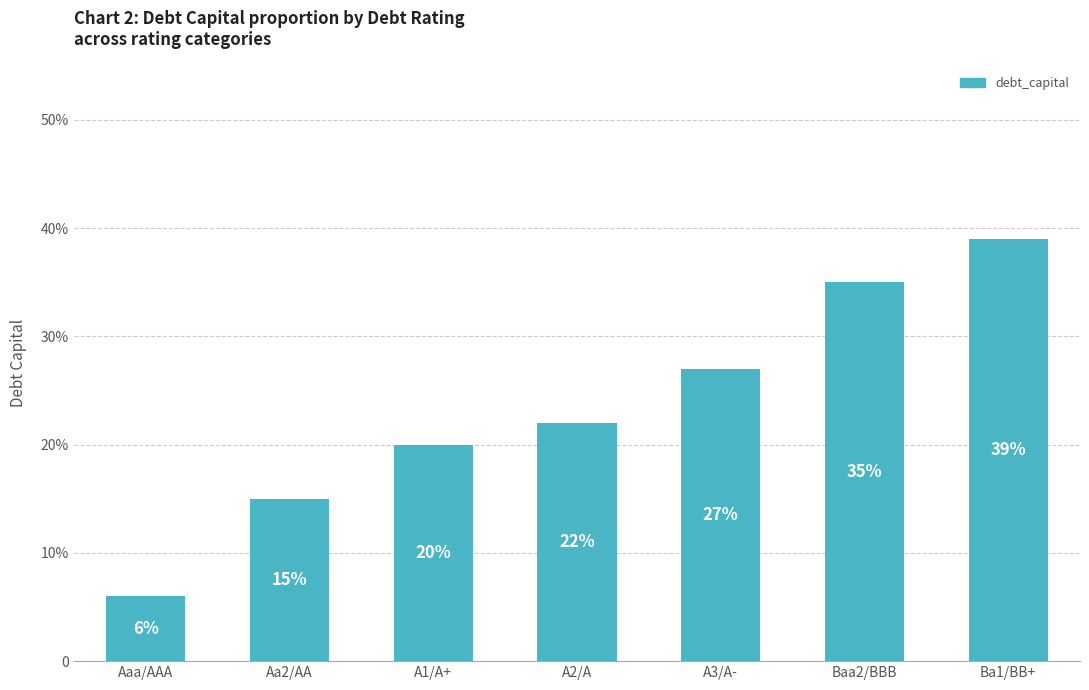

Rank the categories by value from highest to lowest.

Ba1/BB+, Baa2/BBB, A3/A-, A2/A, A1/A+, Aa2/AA, Aaa/AAA